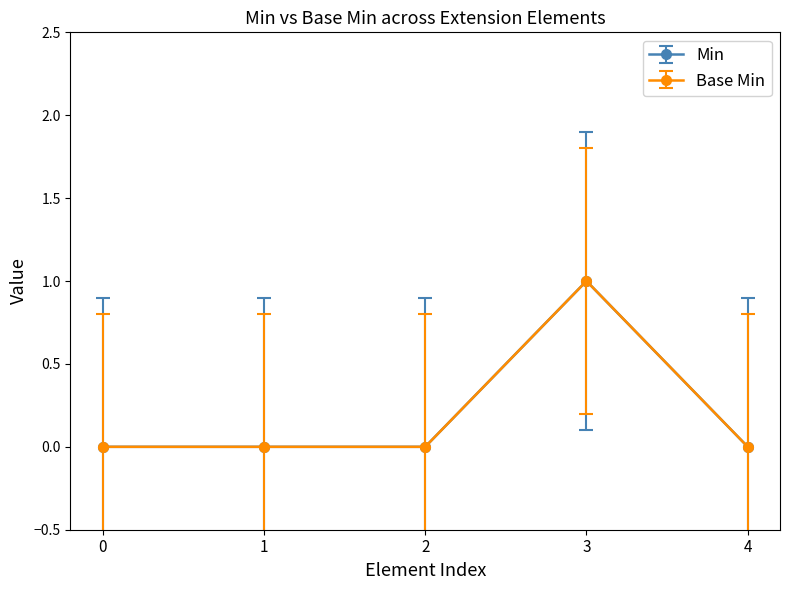

How many lines are shown in the chart?

2